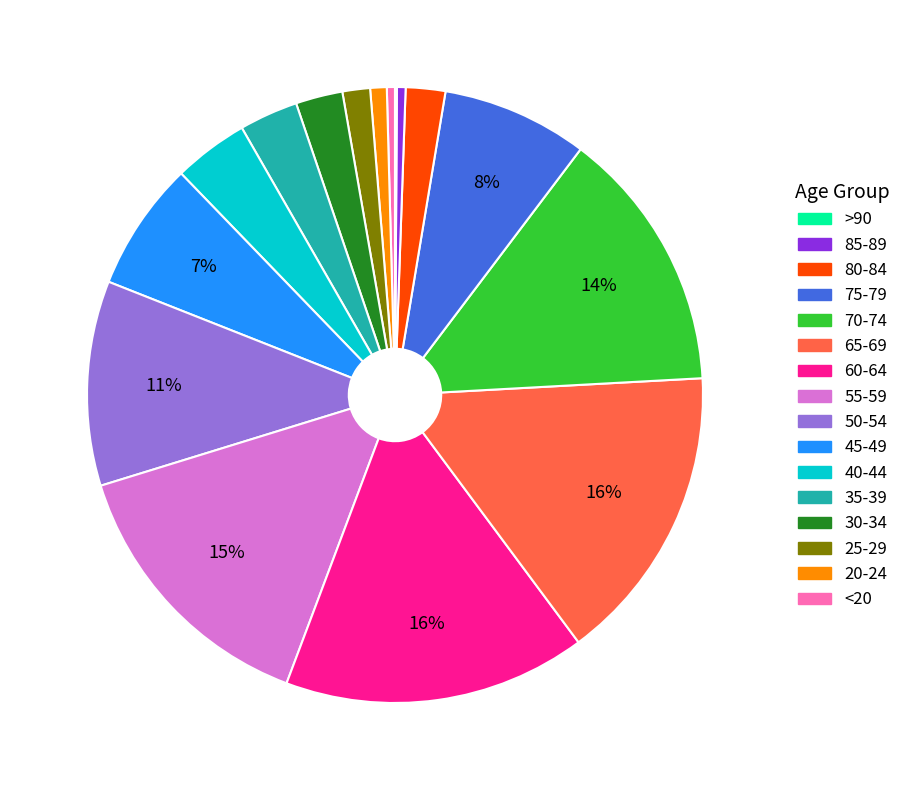

Is there a majority slice in this chart?

No